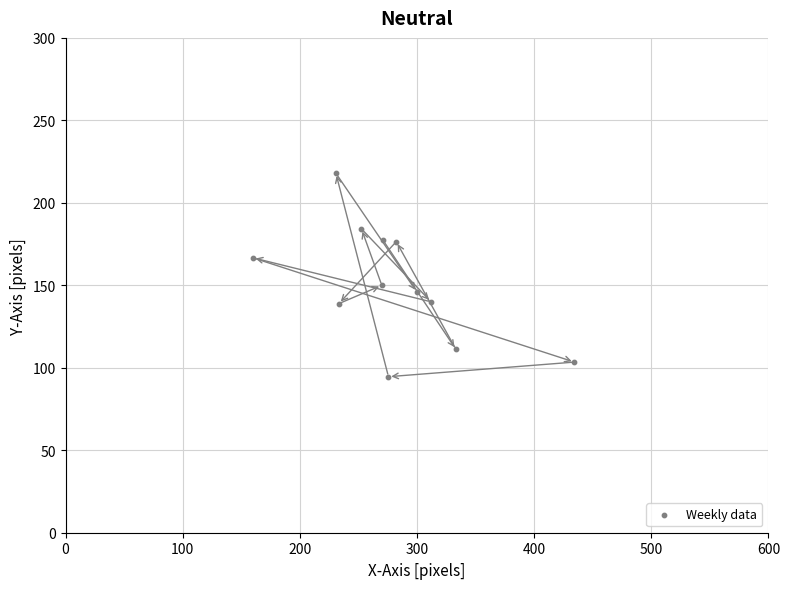

What Y value in the scatter plot is closest to 156?

150.0